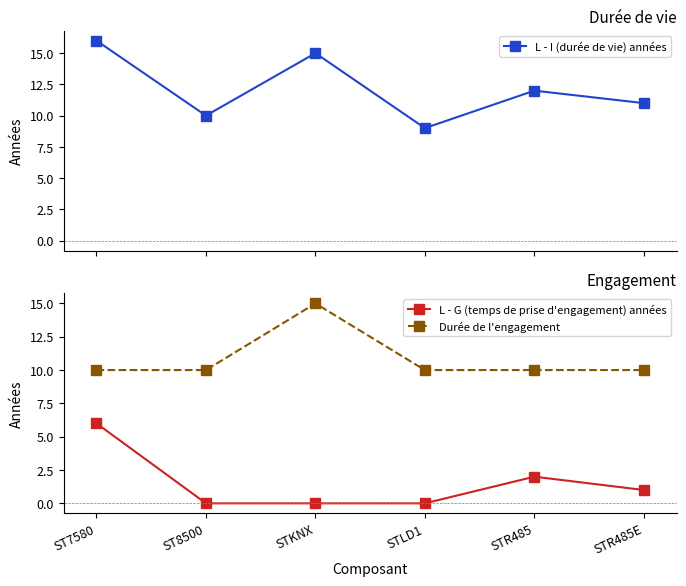

What is the difference between the highest and lowest values at ST8500?

10